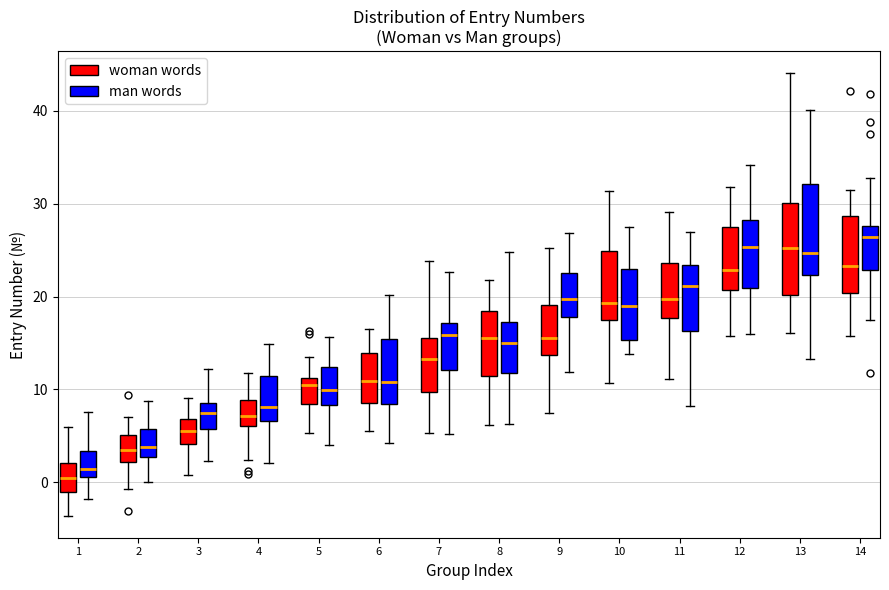

Where is the lower edge of the box for 5 (woman words) on the y-axis? The values are not printed on the chart, so give them approximately, as read against the axis.

8